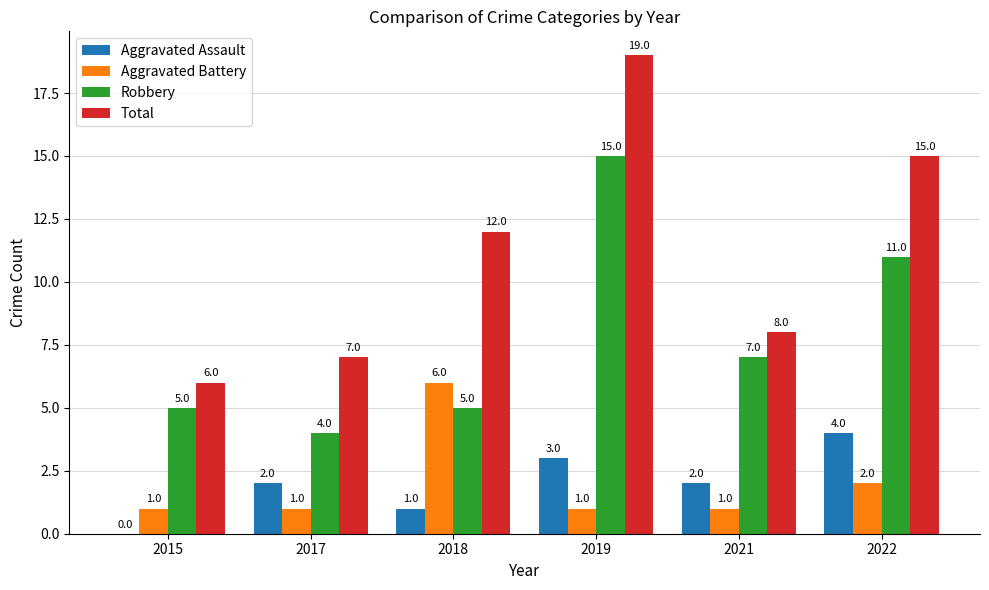

What is the sum of the Aggravated Assault values at 2017 and 2021?

4